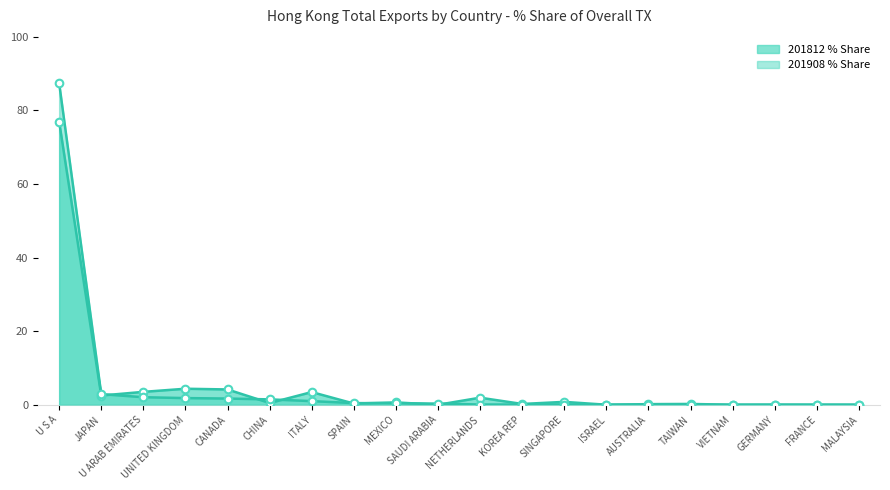

Which series reaches the minimum Y coordinate?

201812_% Share